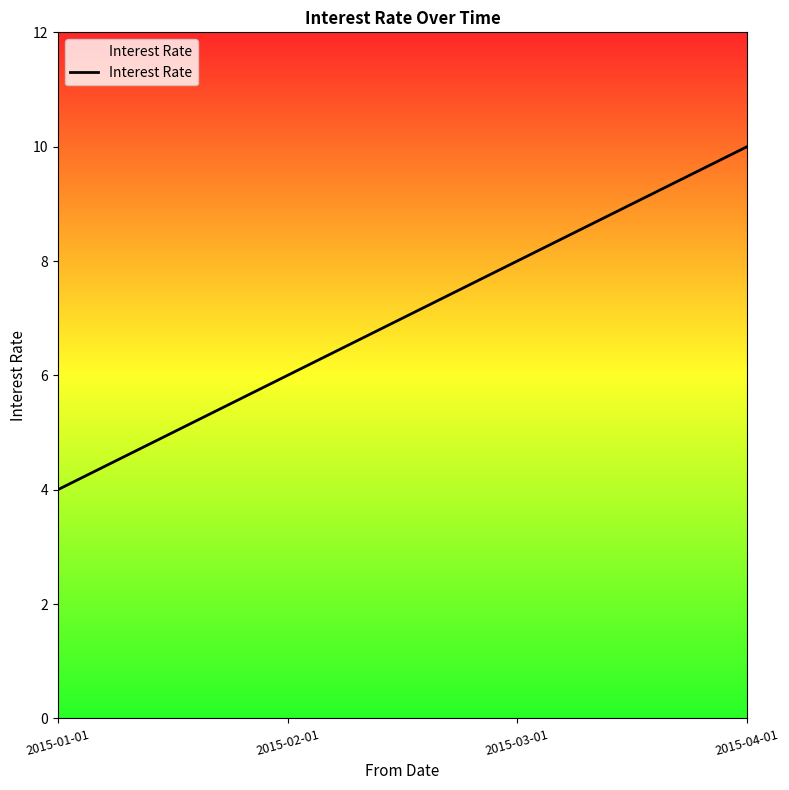

What position from the right is 2015-03-01?

2